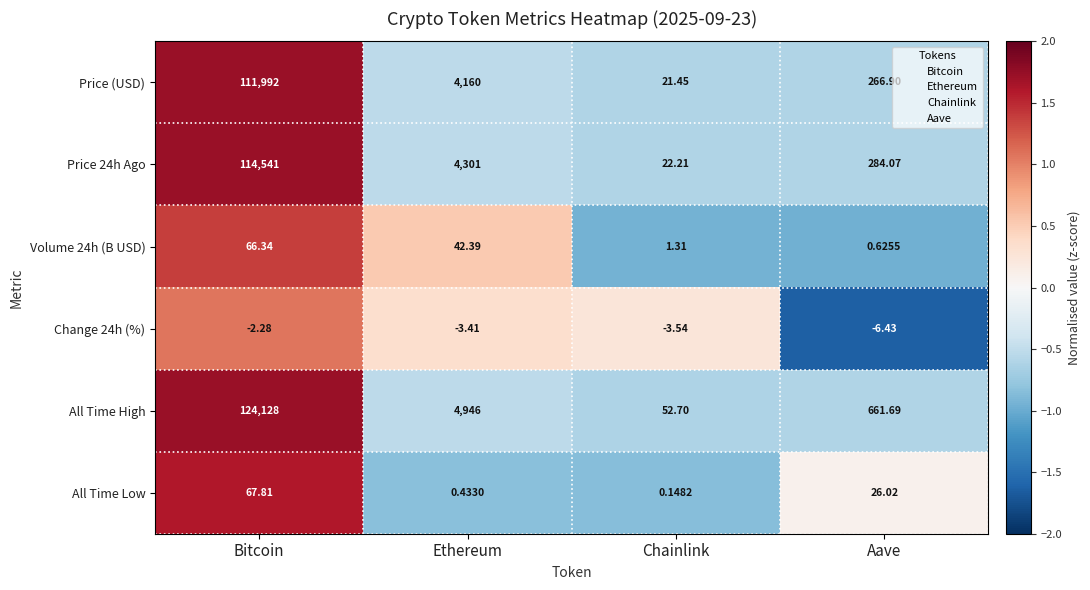

What is the total value across all series at Chainlink?

94.3